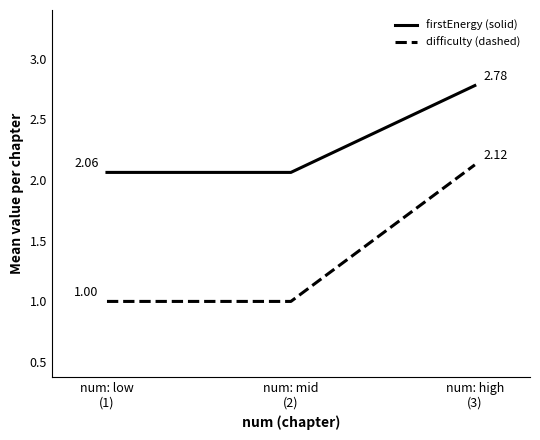

List the series in order of their peak value, highest first.

firstEnergy (solid), difficulty (dashed)